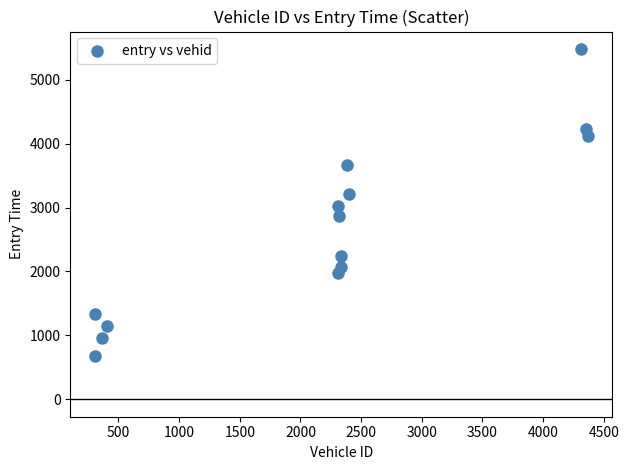

What Y value in the scatter plot is closest to 3081?

3020.1